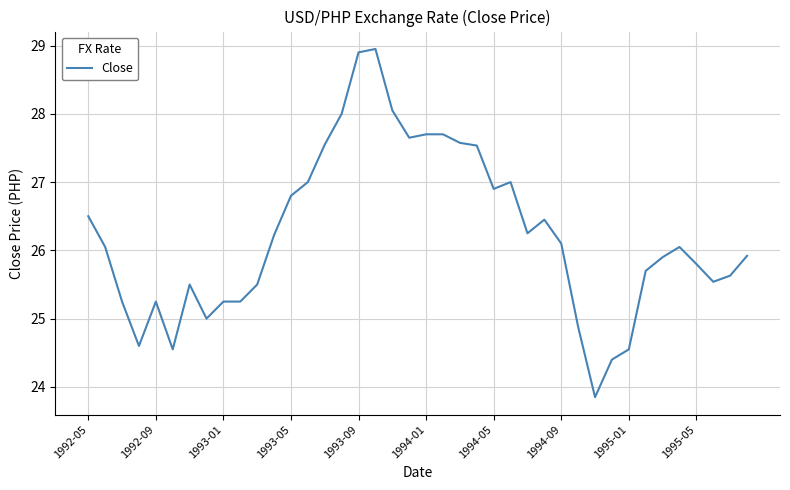

What is the difference between the maximum and minimum values?

5.1